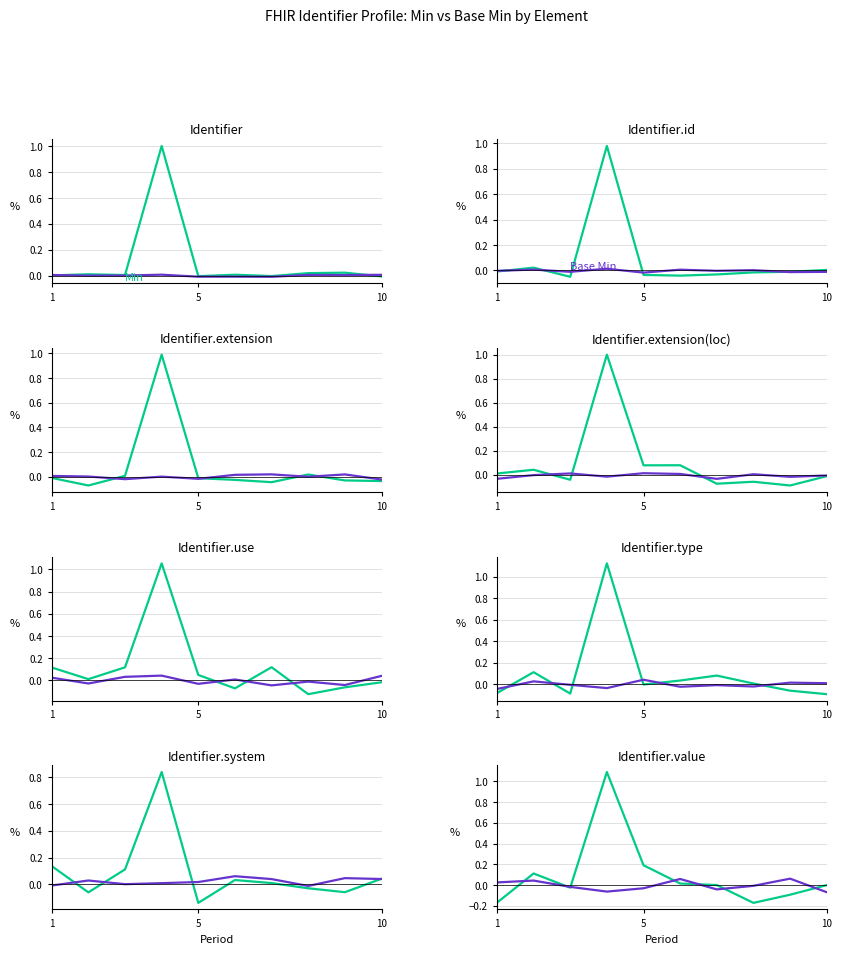

What is the value of the Min point at the 2nd from the left?

0.1